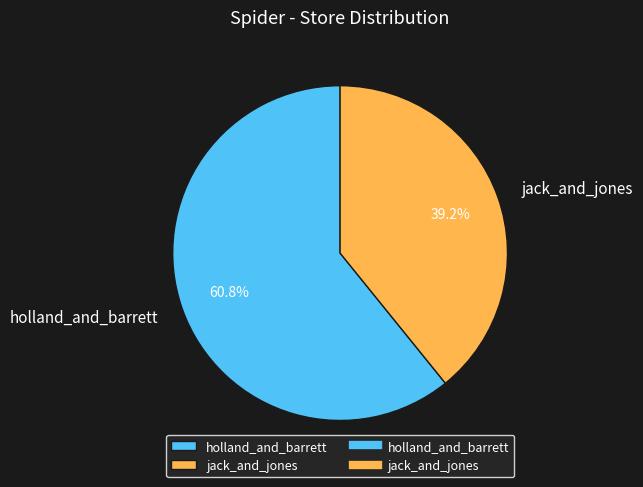

Is it true that jack_and_jones is 51% of the pie?

False